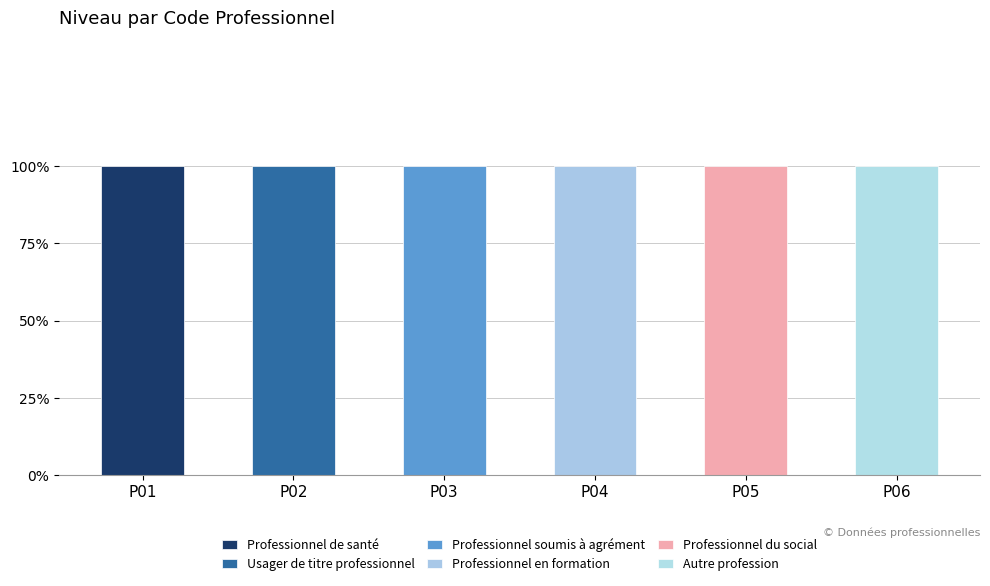

Is it true that Professionnel en formation equals 1 at P06?

False